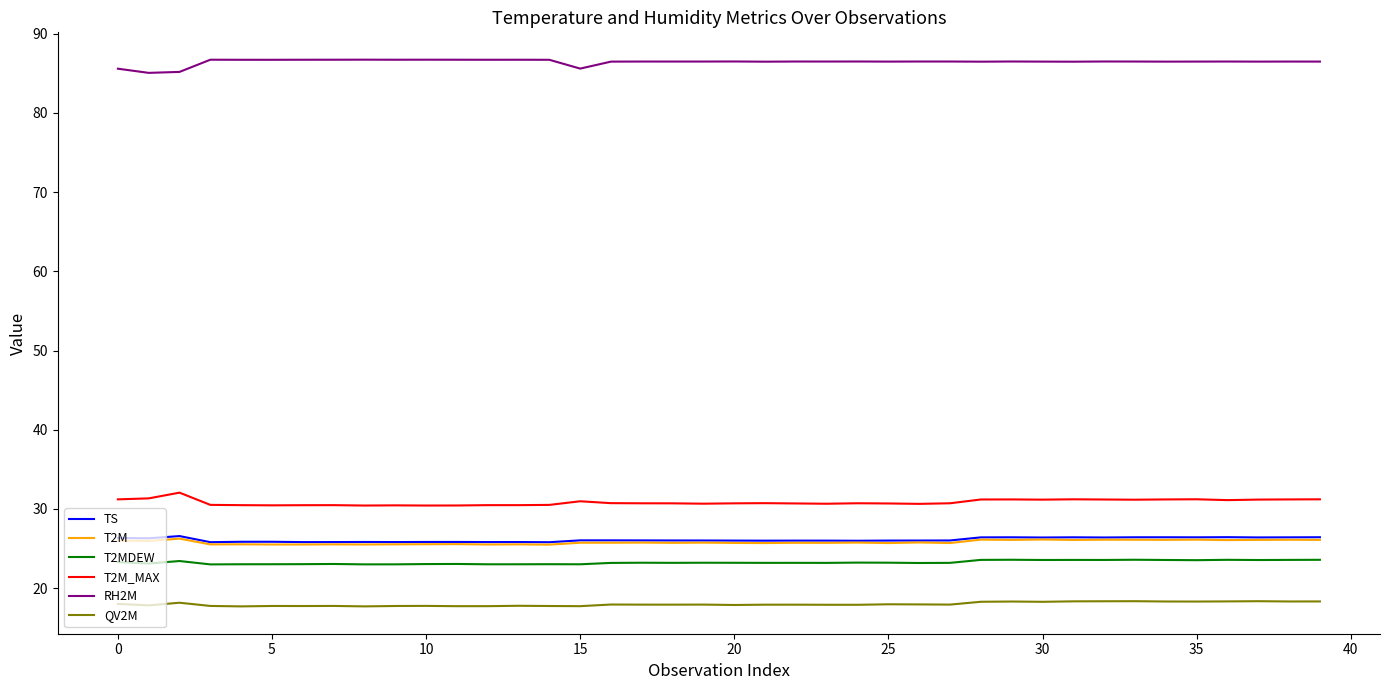

Which series has the largest total across all categories?

RH2M